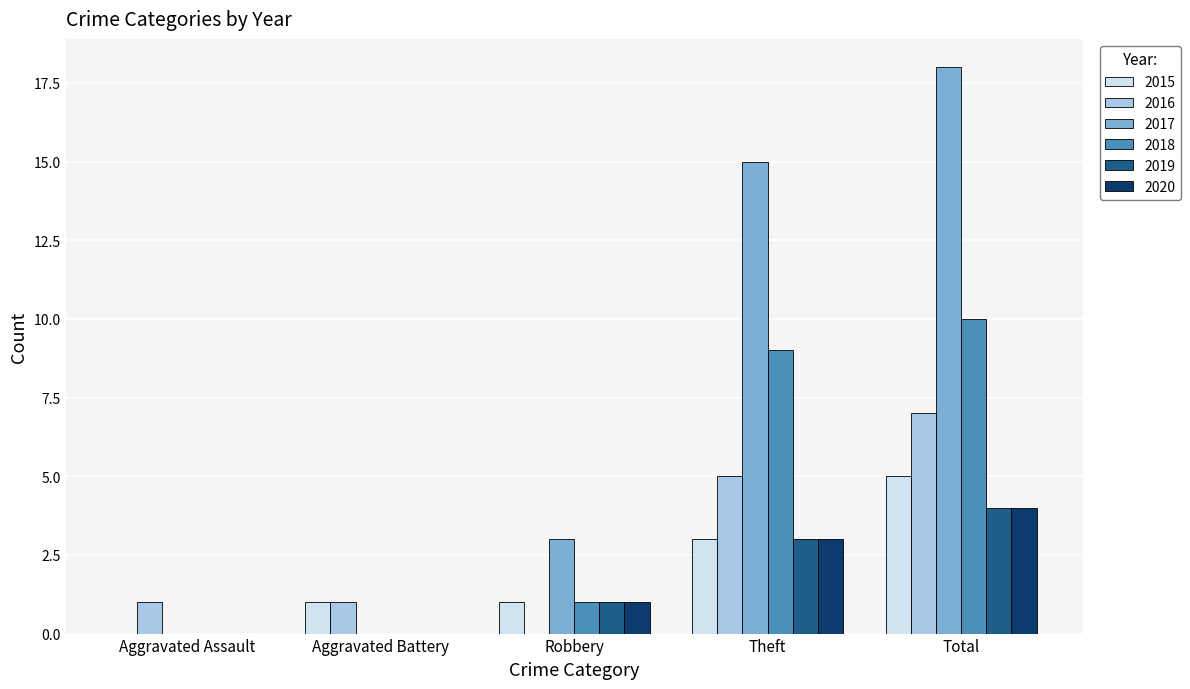

Which label corresponds to the largest value in the chart?

Total